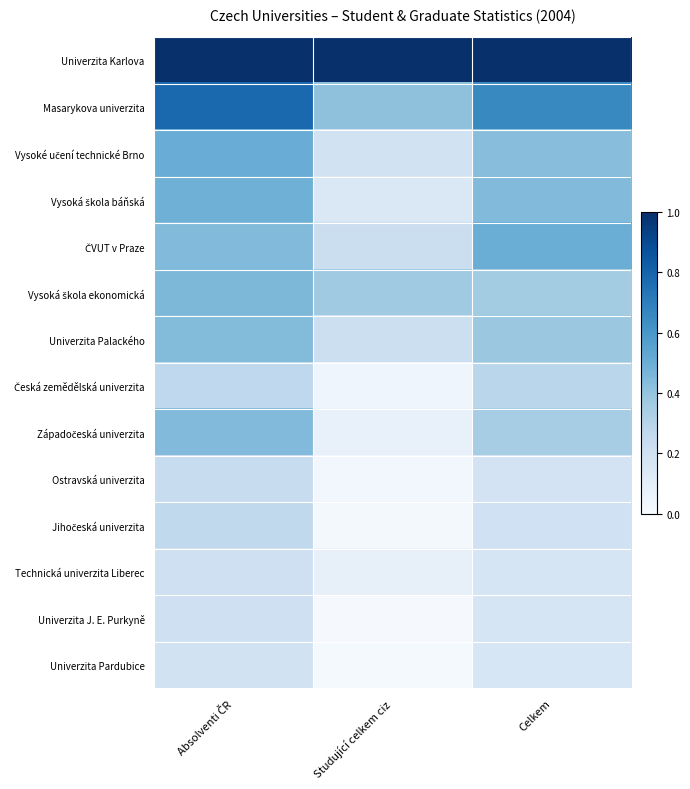

List the series in order of their peak value, highest first.

Univerzita Karlova, Masarykova univerzita, Vysoké učení technické Brno, ČVUT v Praze, Vysoká škola báňská, Vysoká škola ekonomická, Západočeská univerzita, Univerzita Palackého, Česká zemědělská univerzita, Jihočeská univerzita, Ostravská univerzita, Univerzita J. E. Purkyně, Technická univerzita Liberec, Univerzita Pardubice